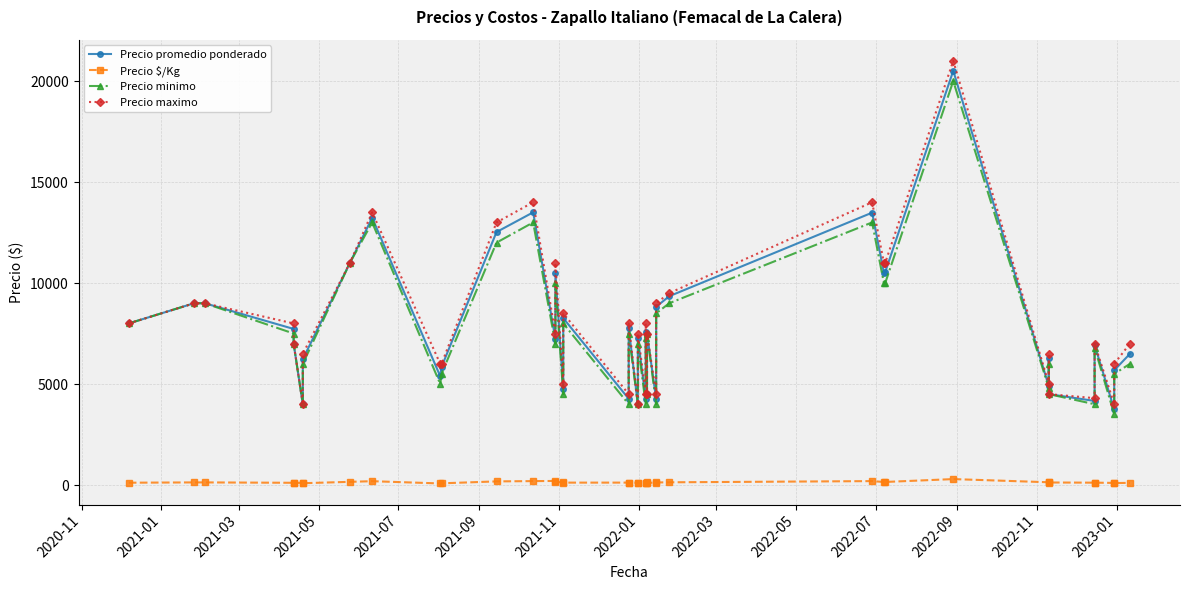

What are all the series names shown in the legend?

Precio promedio ponderado, Precio $/Kg, Precio minimo, Precio maximo